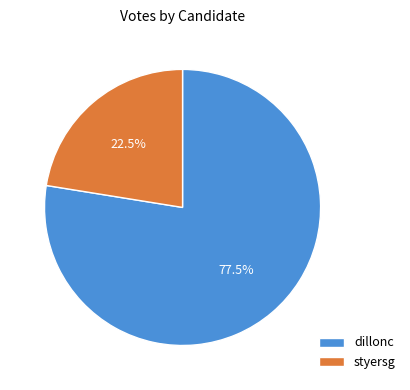

True or false: styersg accounts for 29% of the total.

False